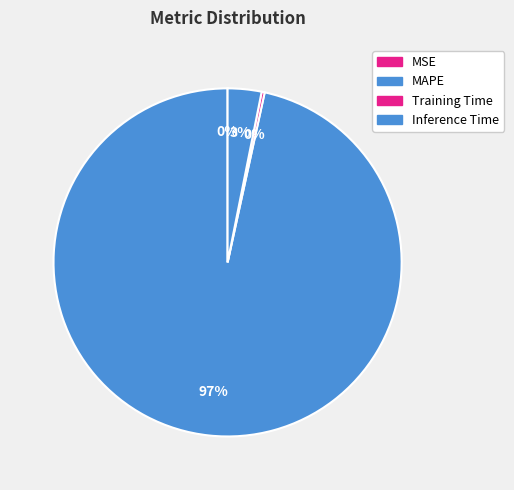

Which category has the smallest portion of the pie?

MSE